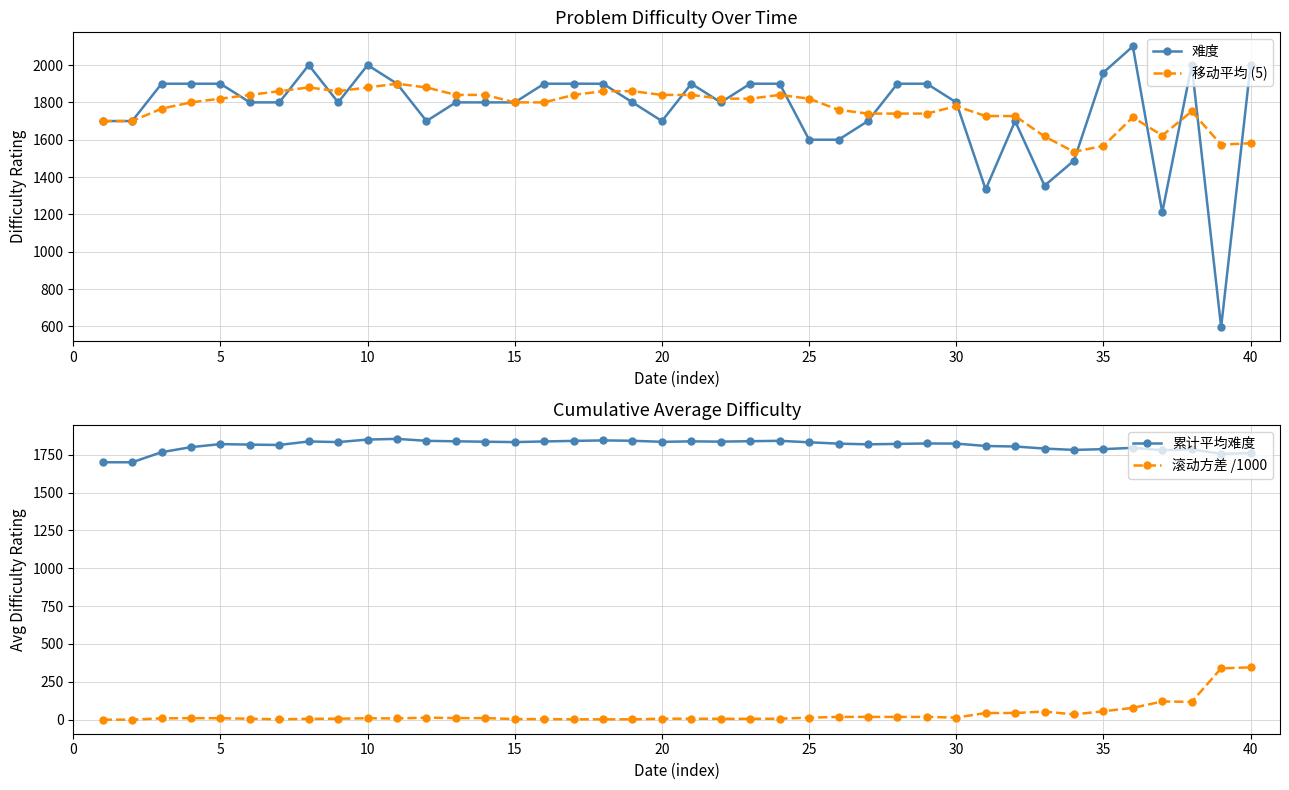

How many data points does each series have?

40